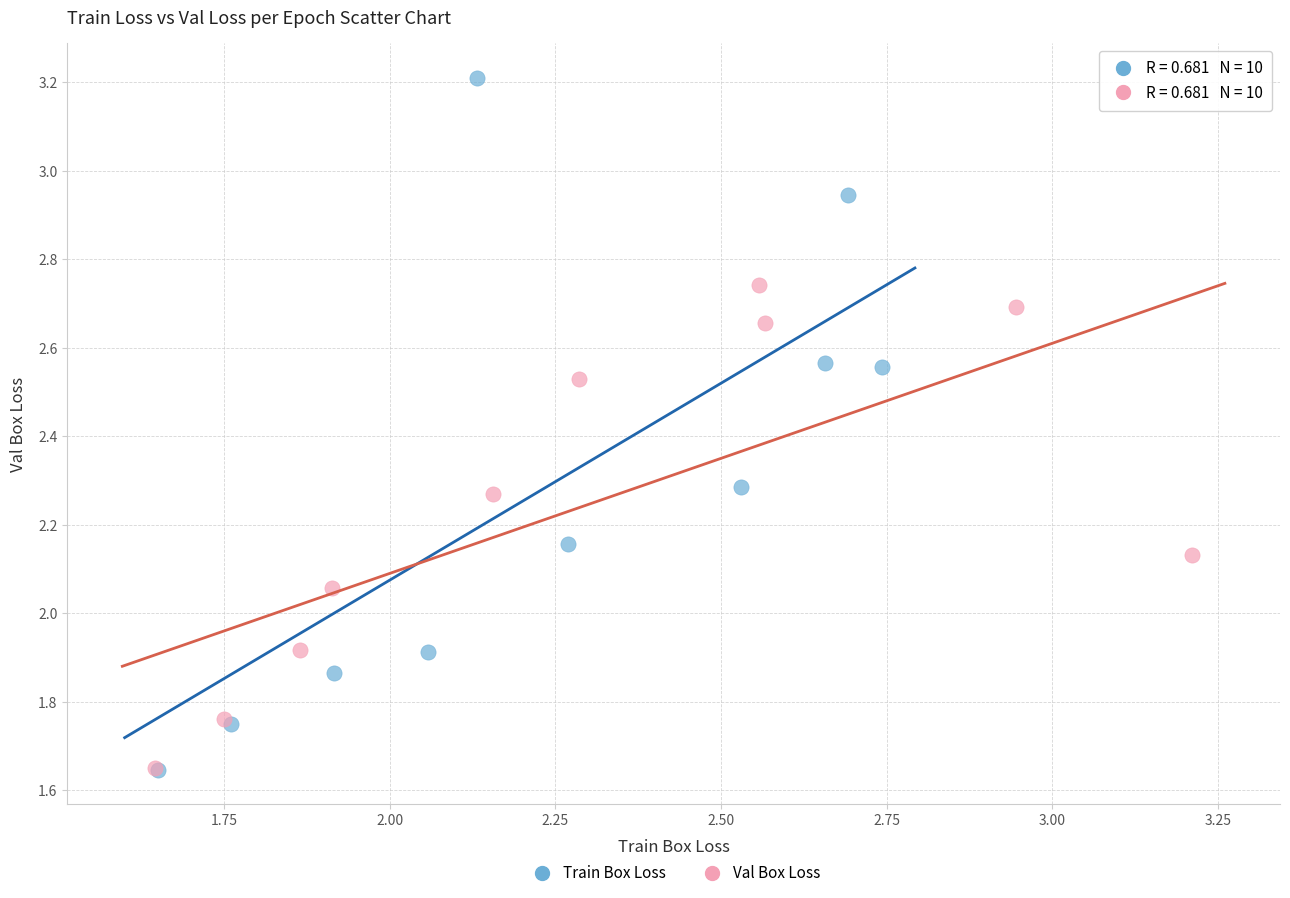

Which series reaches the maximum Y coordinate?

Train Box Loss